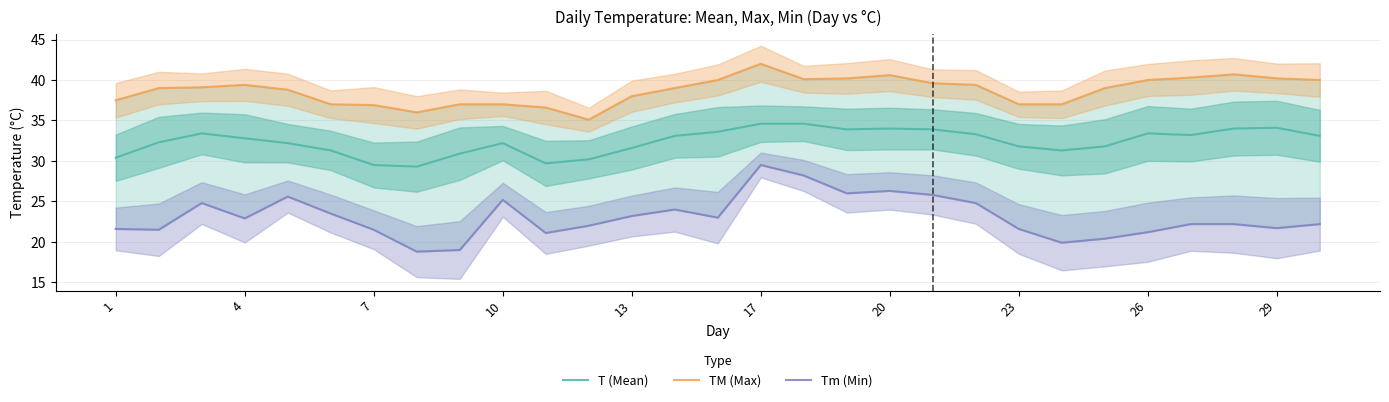

True or false: T (Mean) has a value of 10.3 at 17.

False